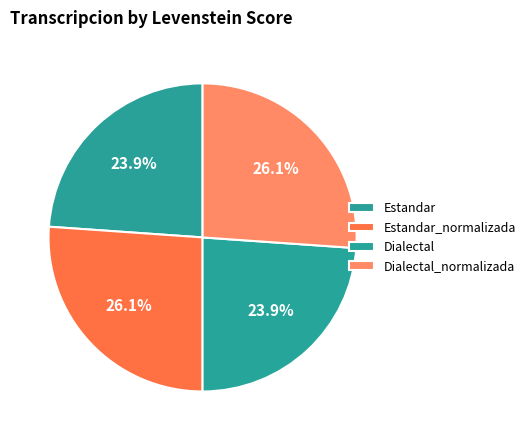

What percentage is the Estandar slice, to the nearest percent?

24%